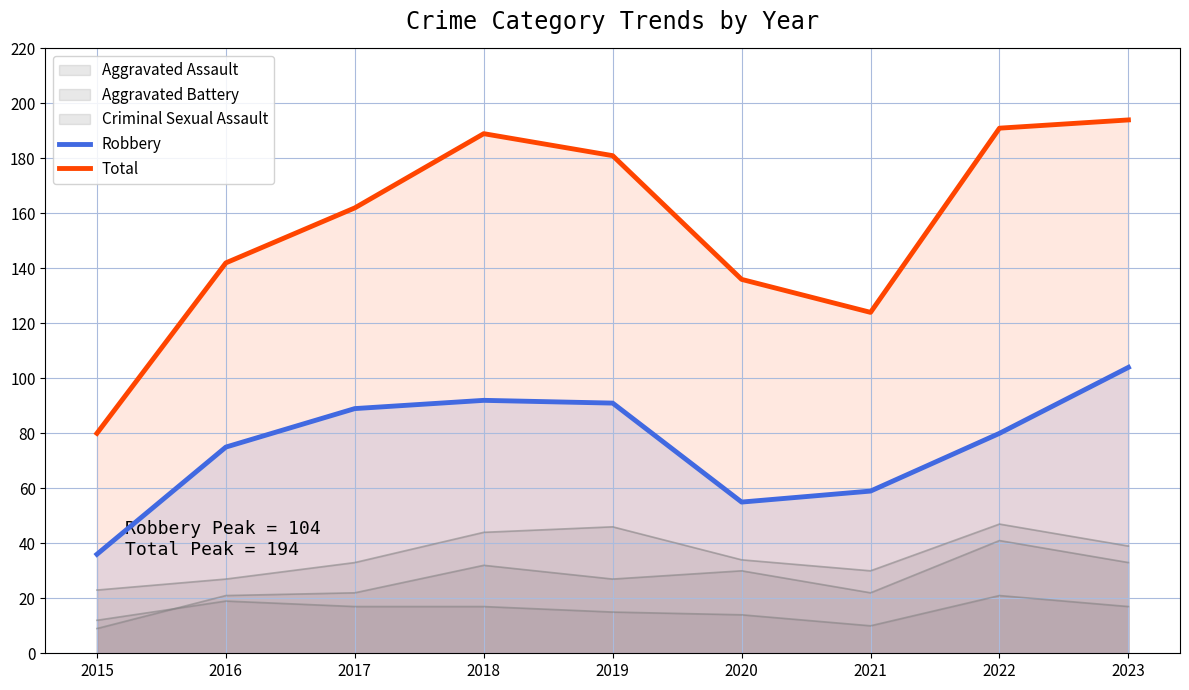

Reading left to right, extract all data points from this chart.

Robbery: 36	75	89	92	91	55	59	80	104
Total: 80	142	162	189	181	136	124	191	194